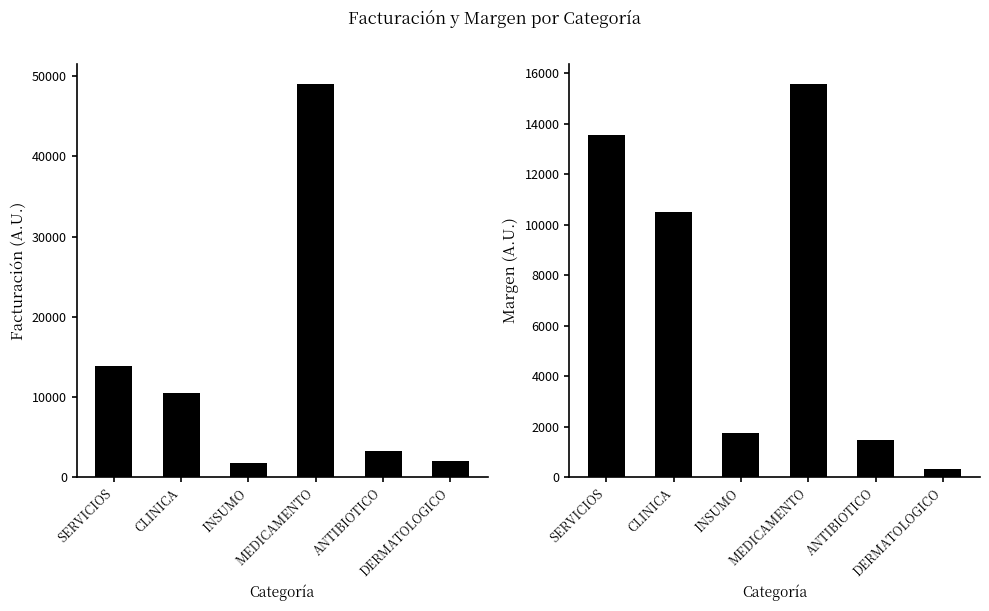

Reading right to left, what are all the values shown in this chart?

Facturación: 2024.0	3300.1	49067.5	1757.3	10525.4	13900.0
Margen: 336.2	1469.1	15594.1	1757.3	10525.4	13572.0